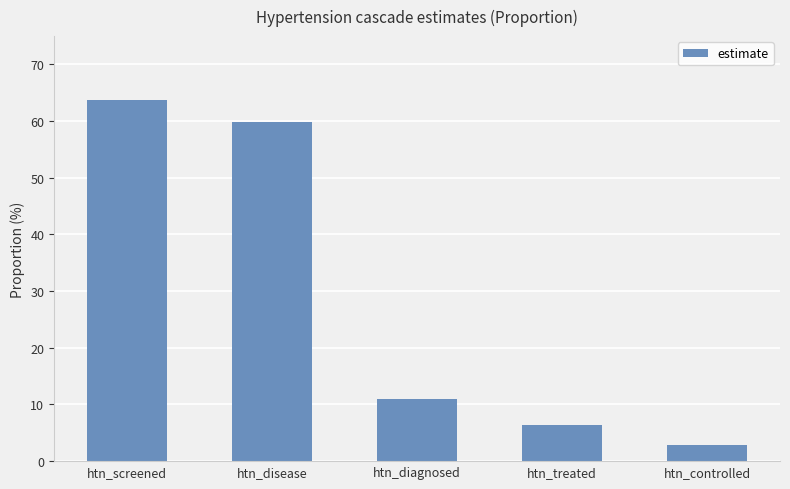

What is the sum of the values at htn_disease and htn_diagnosed?

70.9